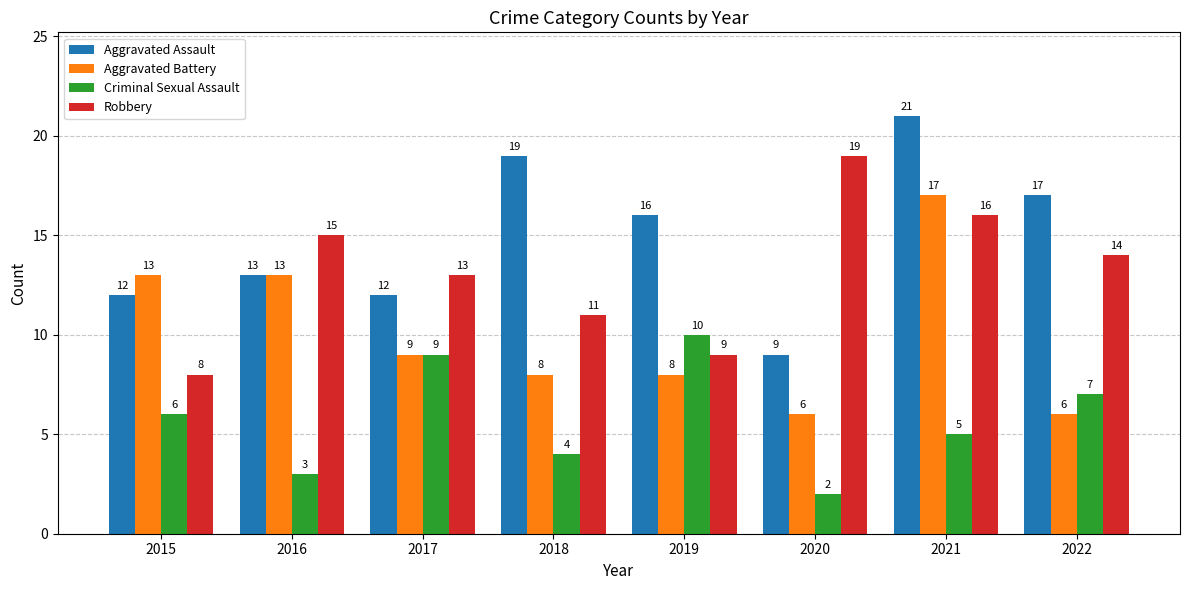

Reading left to right, what are all the values shown in this chart?

Aggravated Assault: 12	13	12	19	16	9	21	17
Aggravated Battery: 13	13	9	8	8	6	17	6
Criminal Sexual Assault: 6	3	9	4	10	2	5	7
Robbery: 8	15	13	11	9	19	16	14